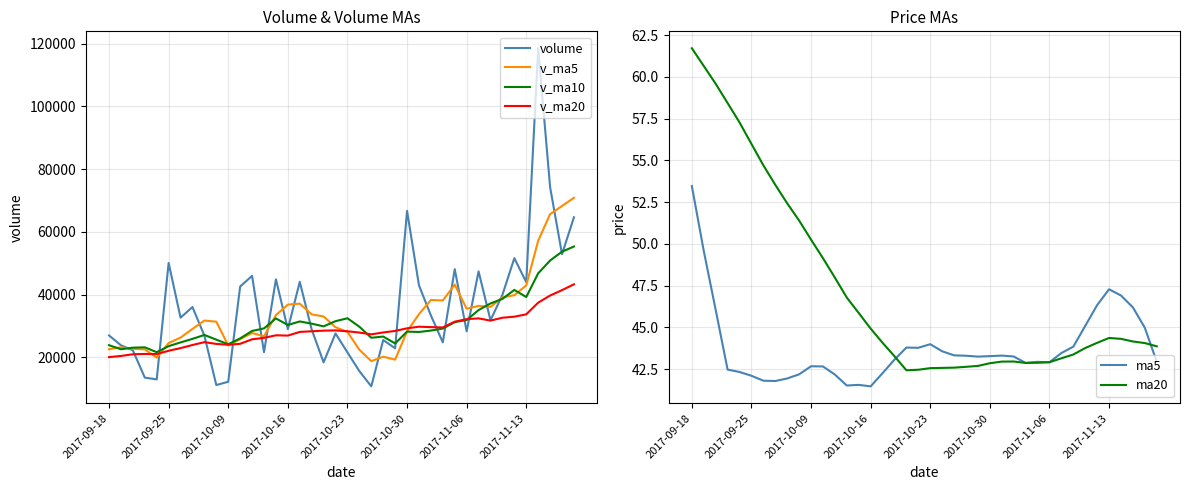

At which label does v_ma5 first exceed 31709?

8